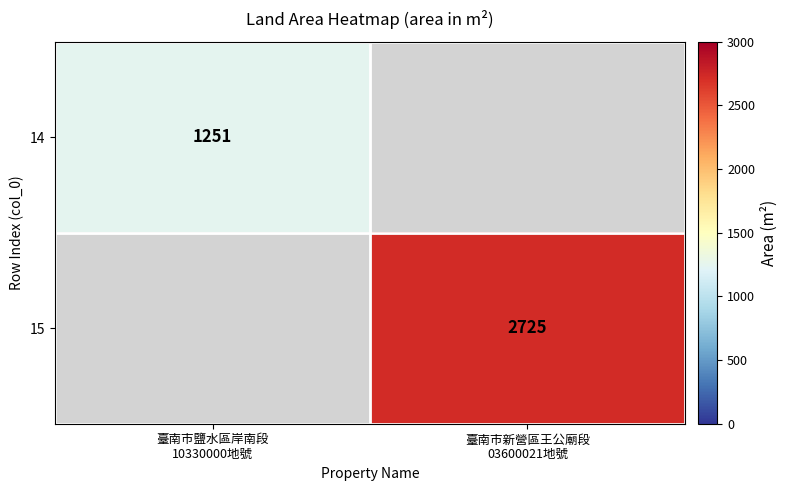

Which category has the highest value in the 14 series?

臺南市鹽水區岸南段 10330000地號